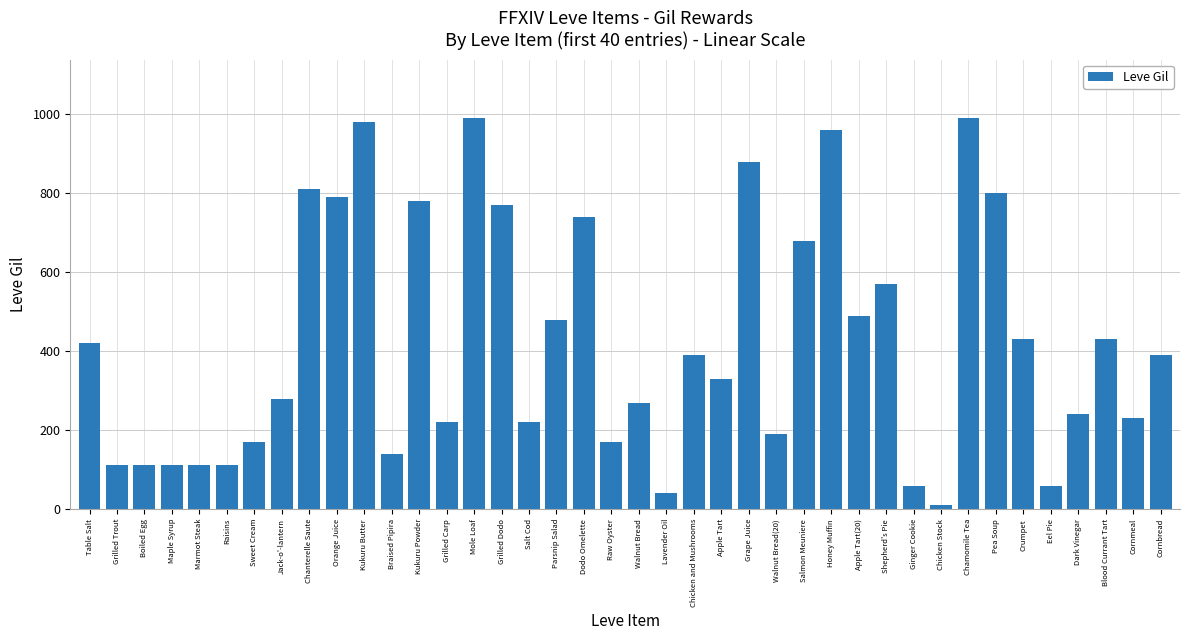

True or false: the data shows 1264 at Kukuru Powder.

False